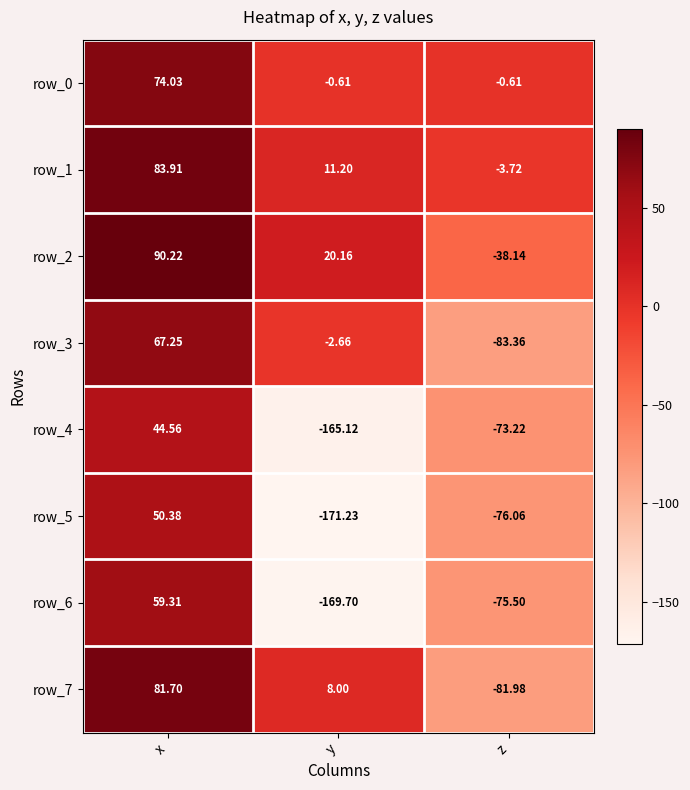

Which category has the highest value in the row_1 series?

x